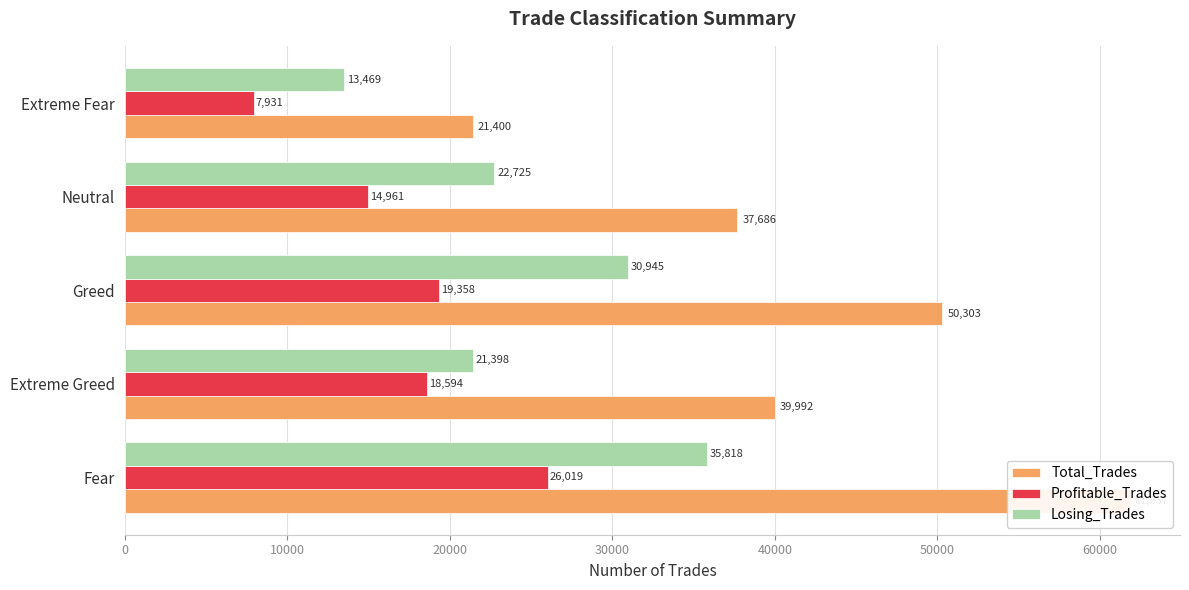

At Extreme Fear, list the series in order from largest to smallest.

Total_Trades, Losing_Trades, Profitable_Trades